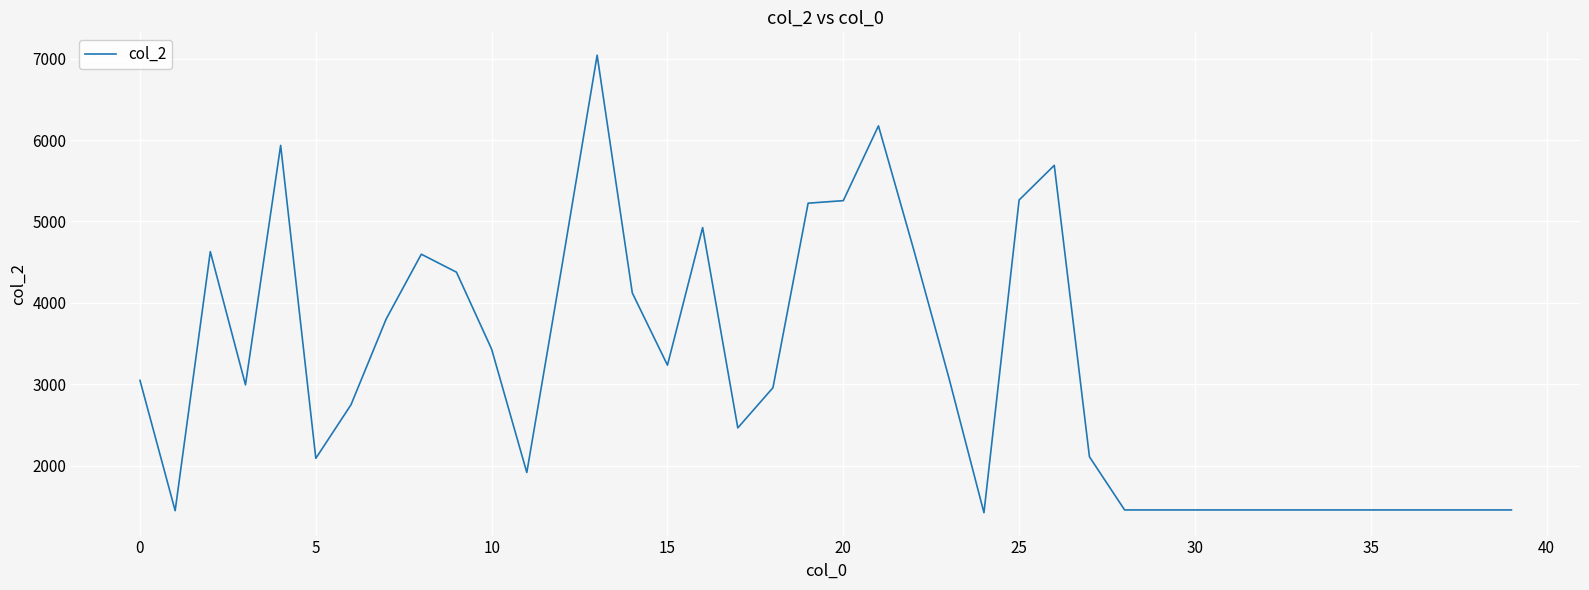

What is the difference between the maximum and minimum values?

5621